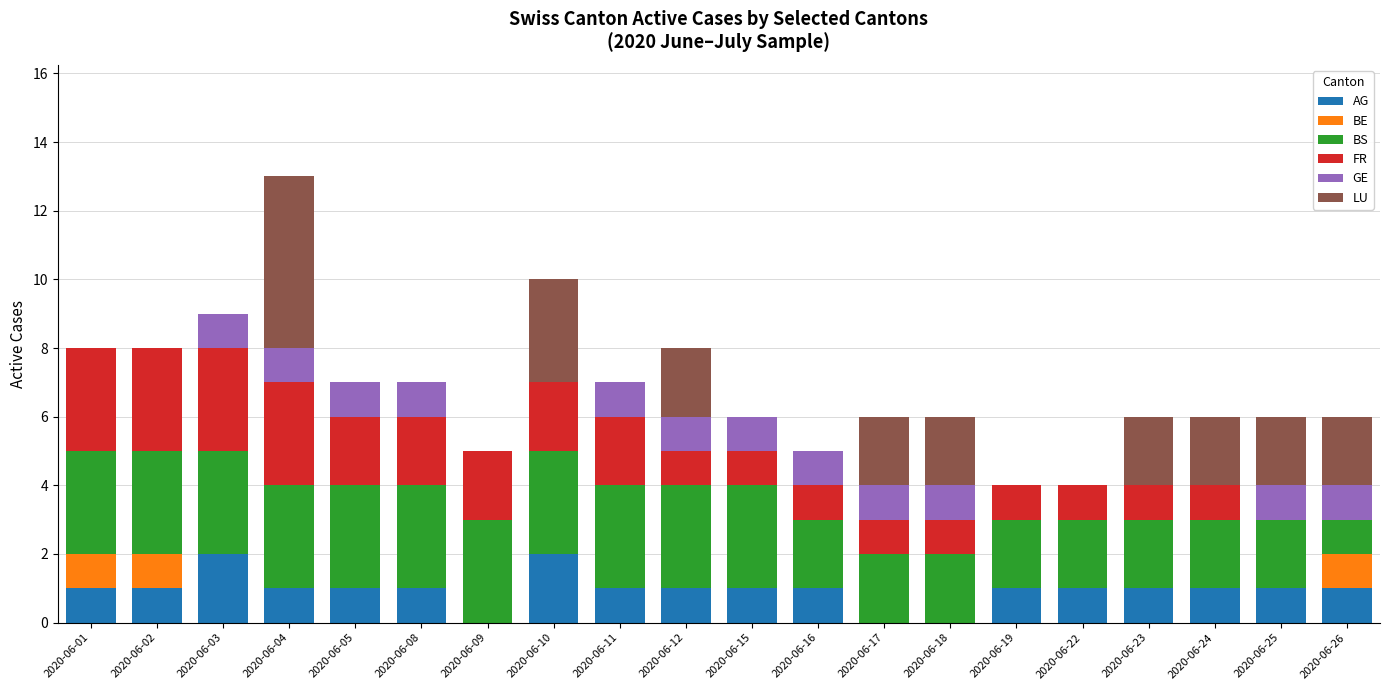

The AG series shows 1 at 2020-06-04. True or false?

True